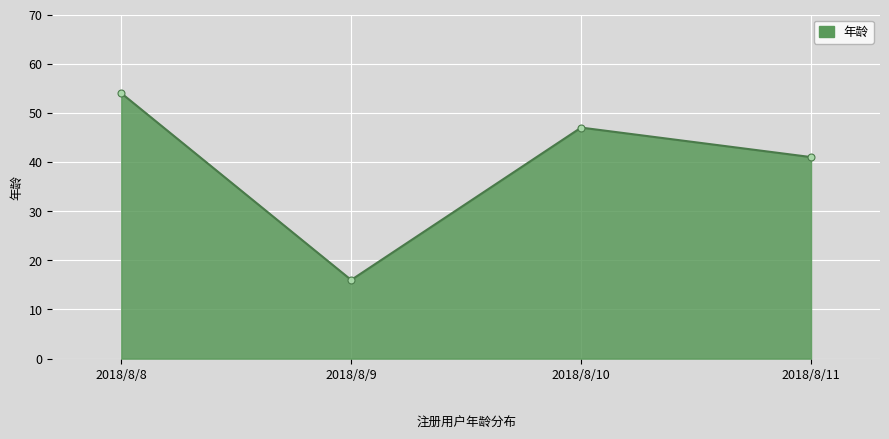

True or false: the data has more than 0 interior local peaks.

True